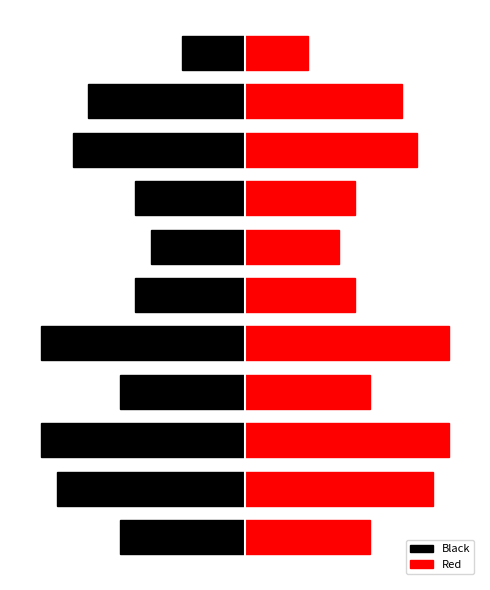

Count the Red values in the range 7 to 12.

7